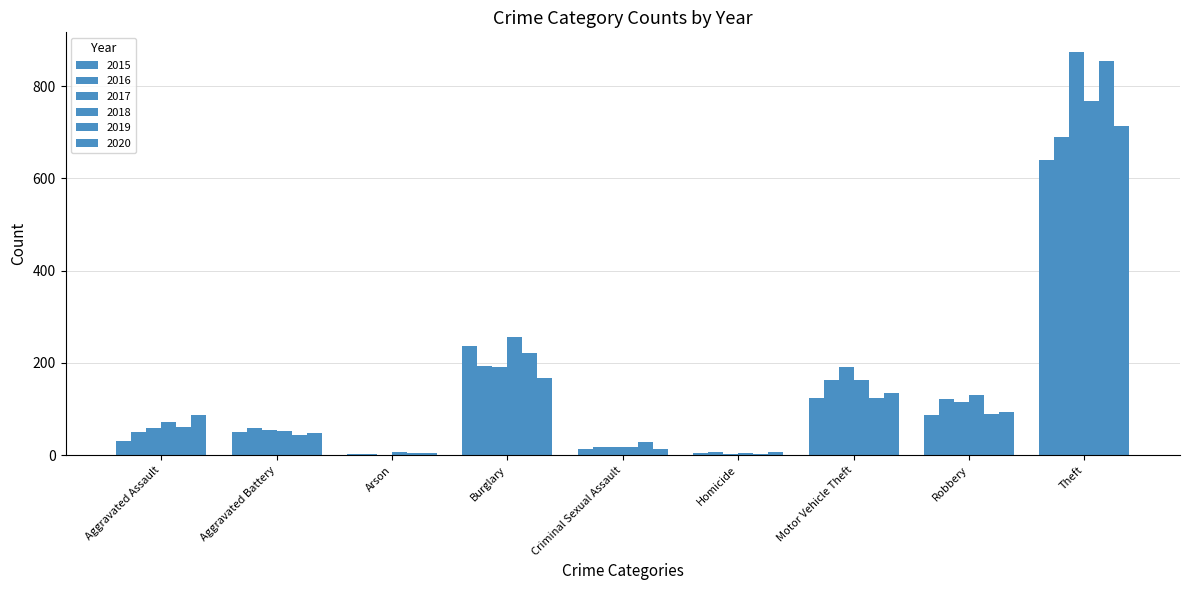

Rank the series at Criminal Sexual Assault from highest to lowest value.

2019, 2016, 2017, 2018, 2015, 2020